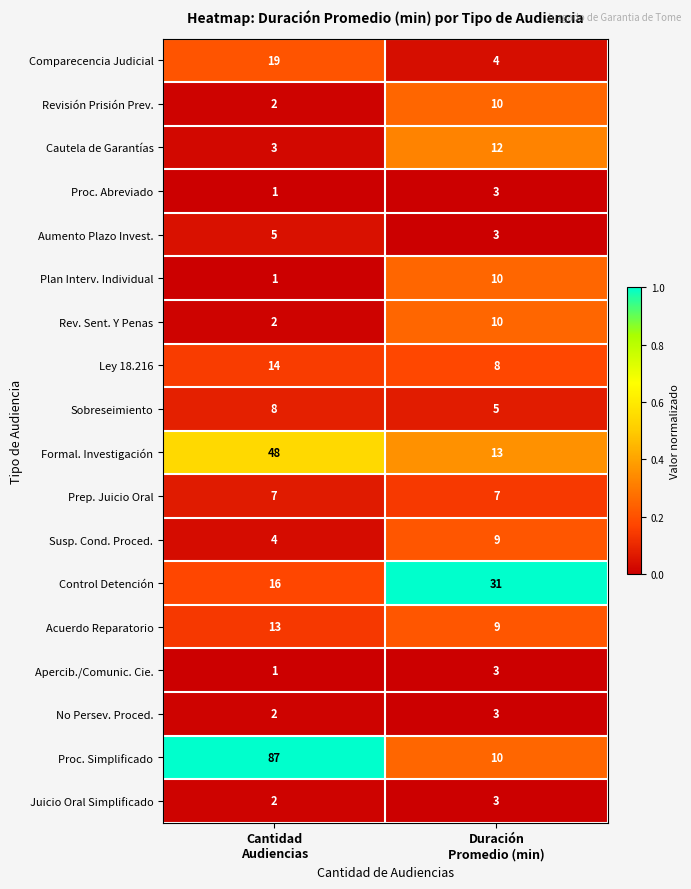

At which category is the sum across all series the highest?

Cantidad
Audiencias